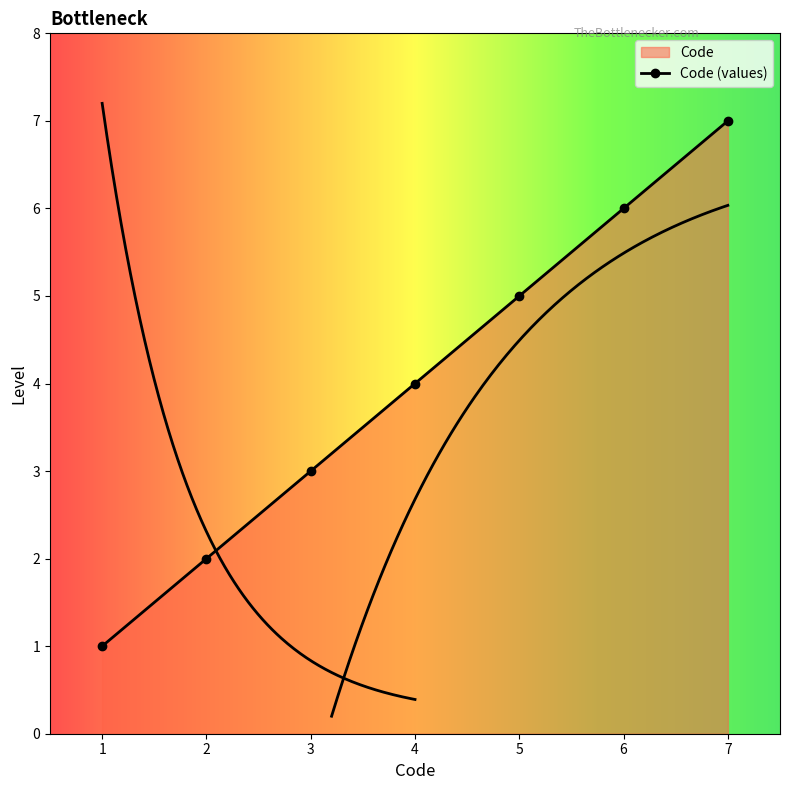

What is the smallest value displayed?

1